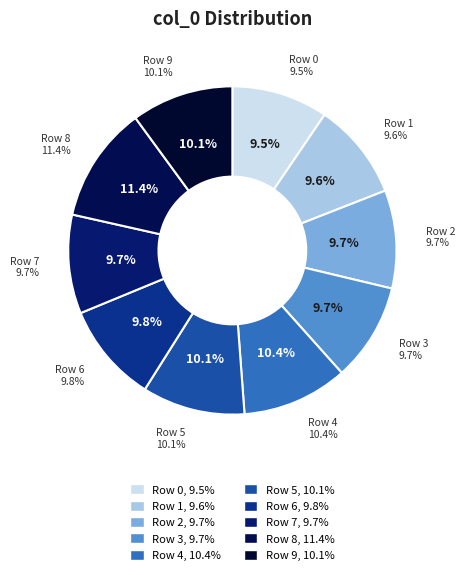

True or false: Row 4 accounts for 10% of the total.

True